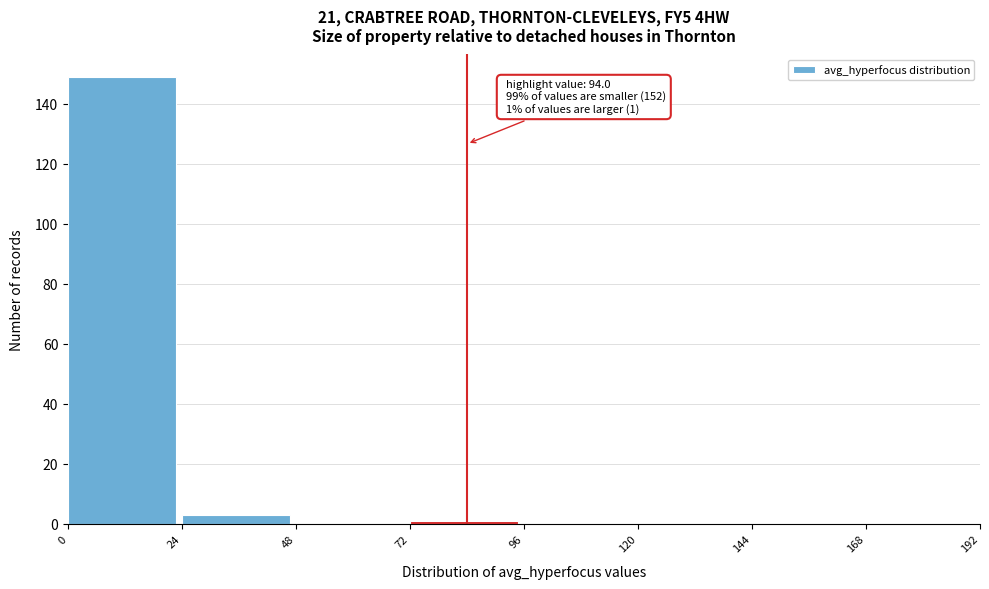

Over which range of the x-axis is the bar tallest?

0 to 24